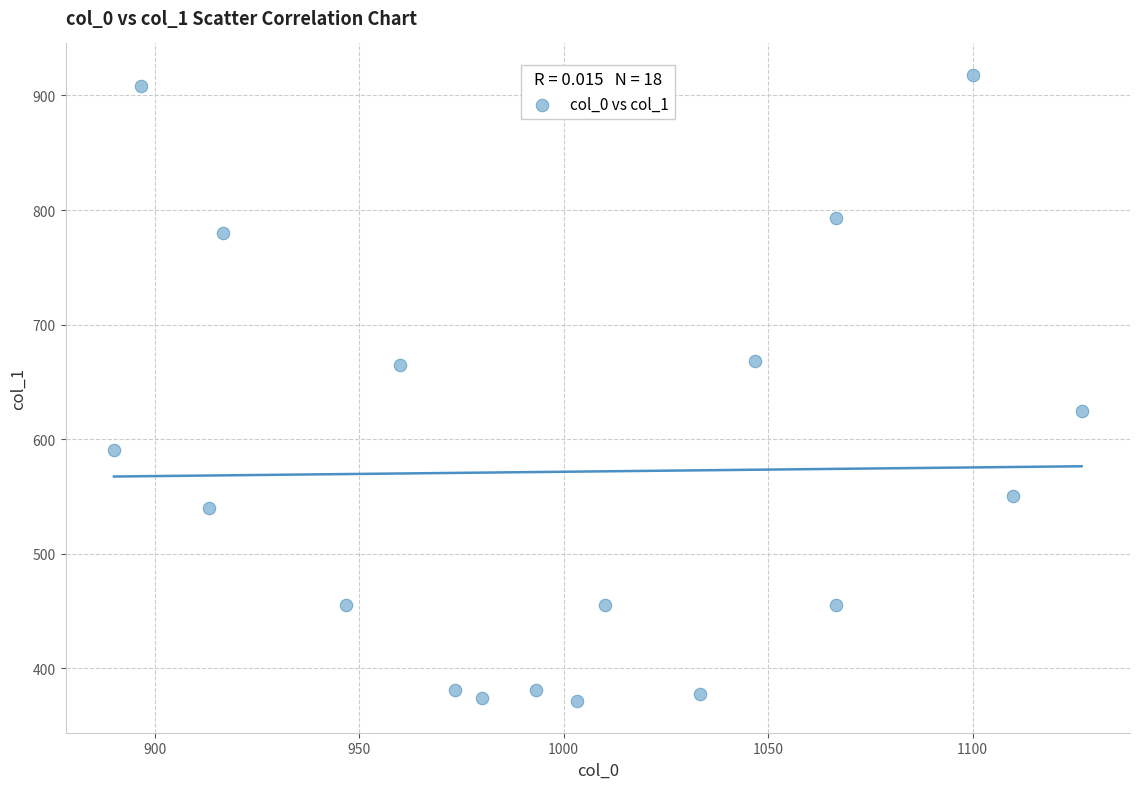

What is the range of X values (max minus min)?

236.7